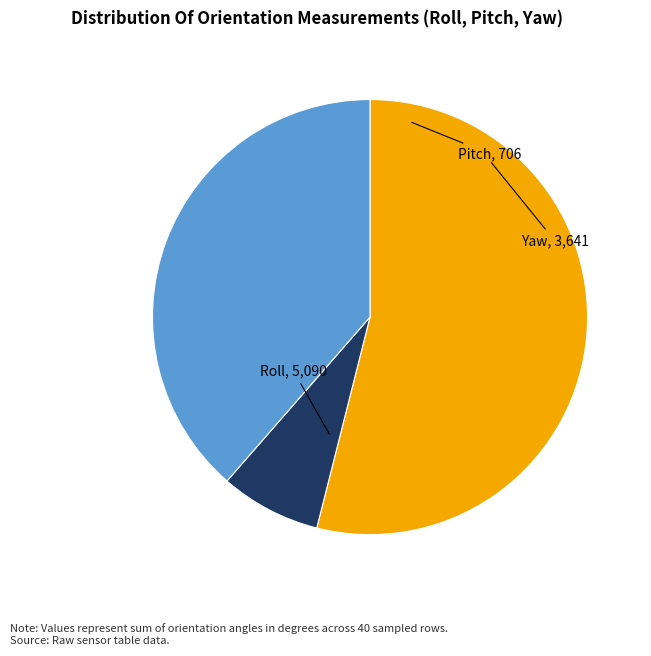

Is there a majority slice in this chart?

Yes